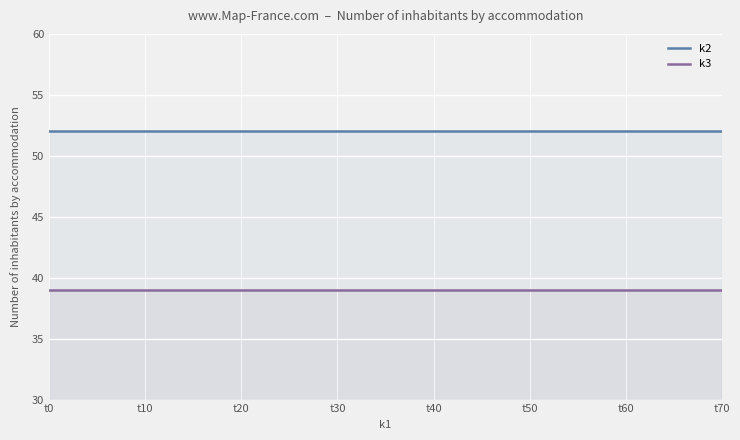

Which series has the largest range (max minus min)?

k2